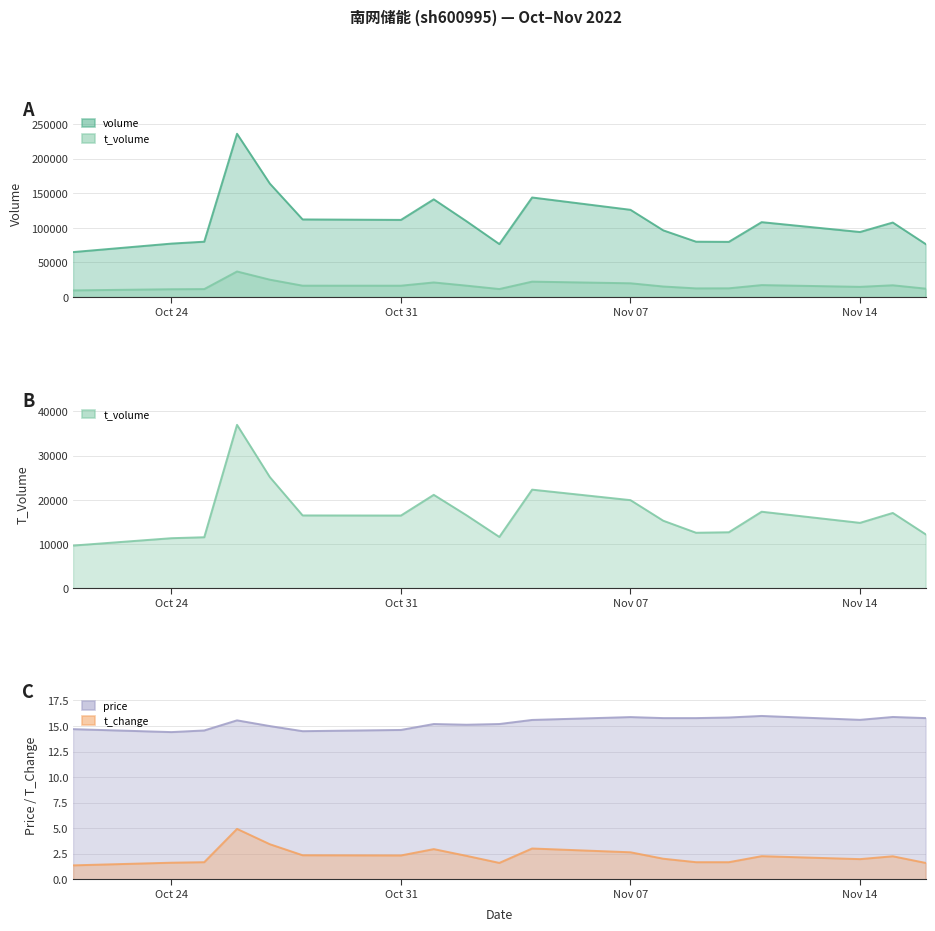

What is the spread (max minus min) of values at 2022-10-25?

80039.3